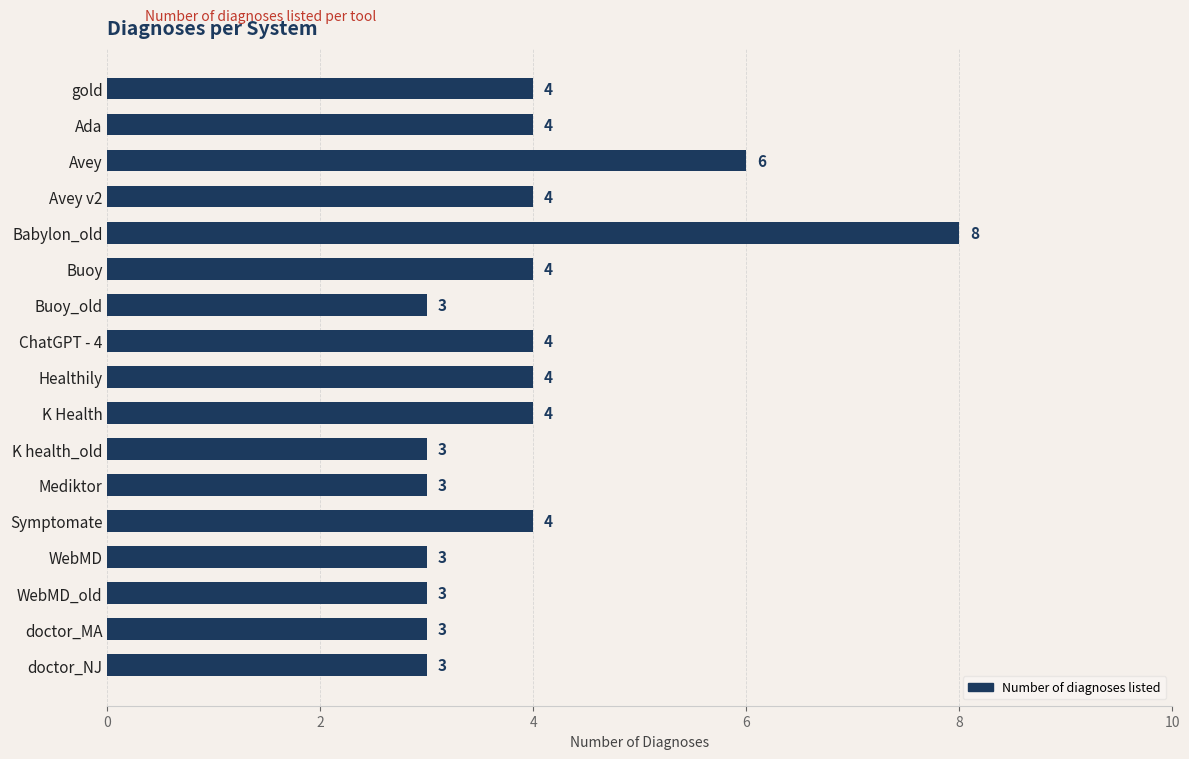

How many bars are there in total?

17